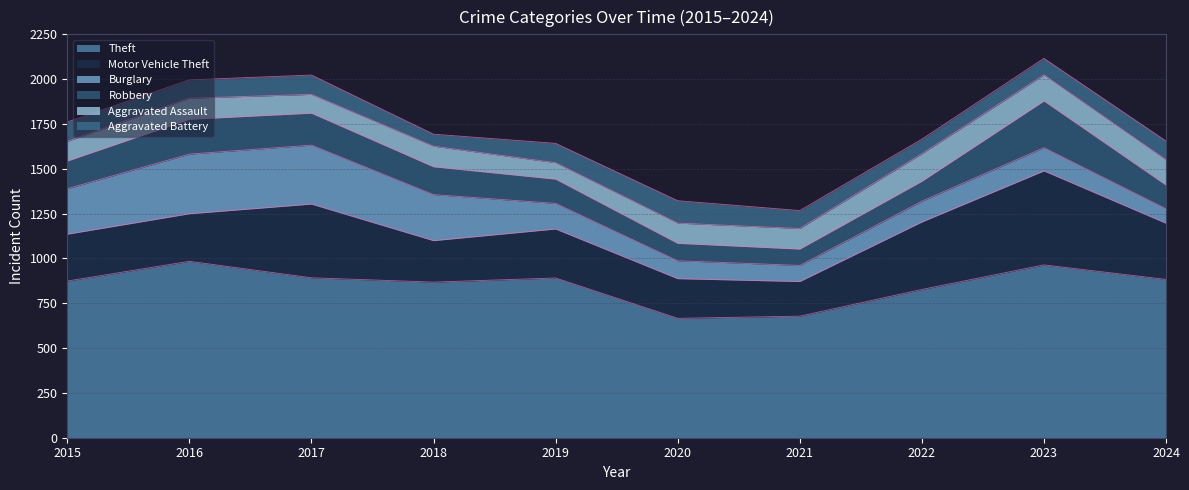

At which category does the chart reach its peak across all series?

2016